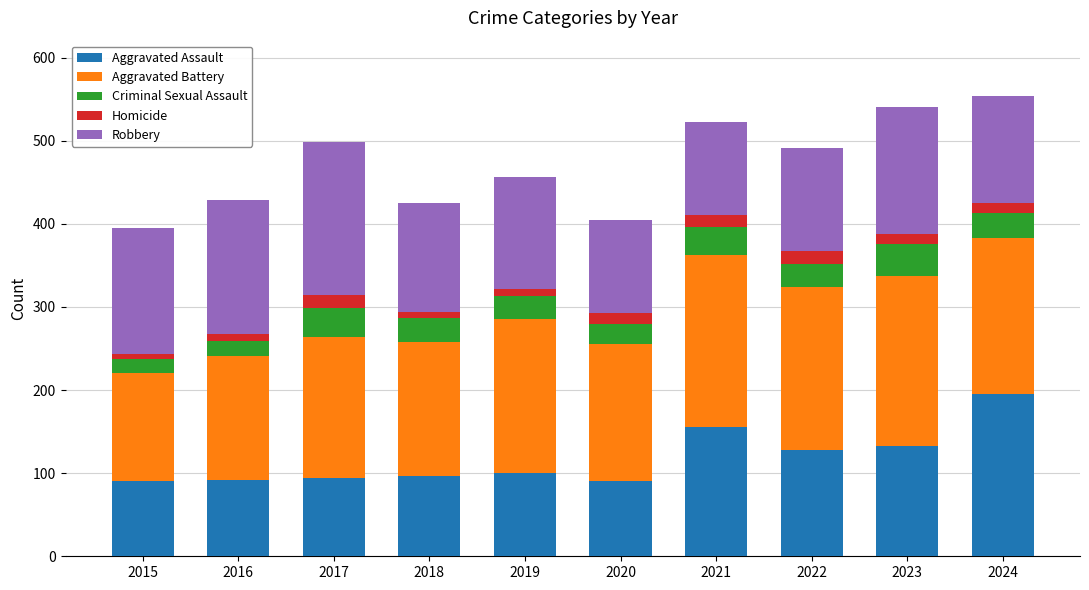

What is the total value across all series at 2021?

523